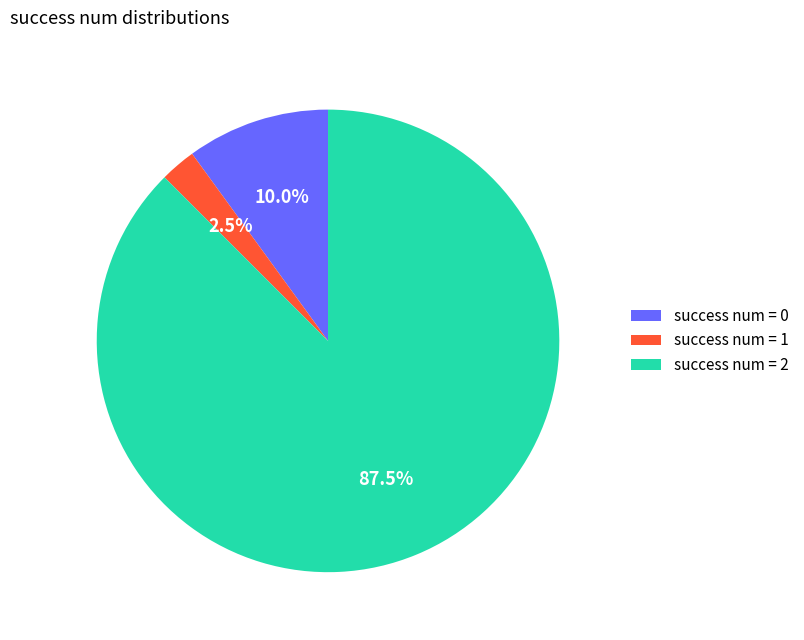

How much of the chart is everything except success num = 1?

97.5%